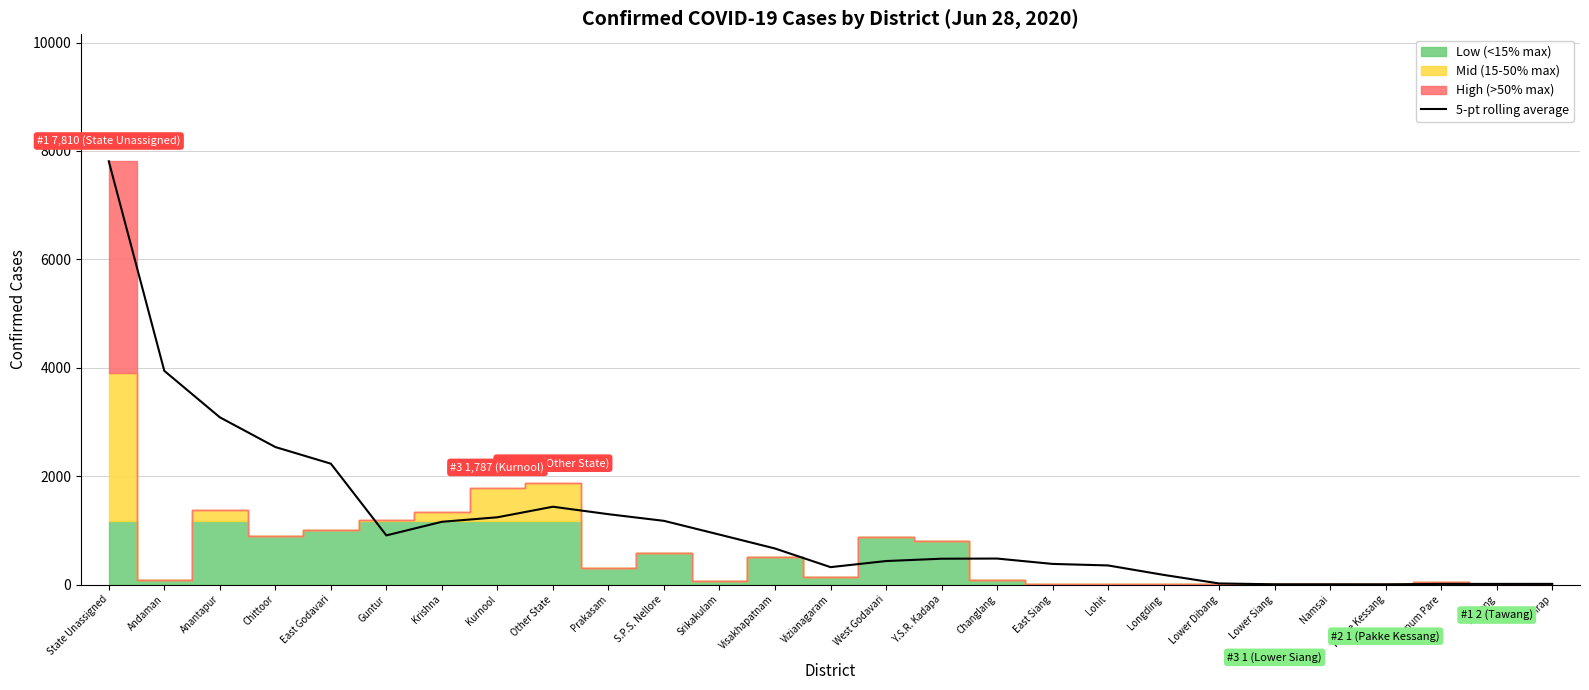

How many points are higher than both their immediate neighbors (excluding endpoints)?

3